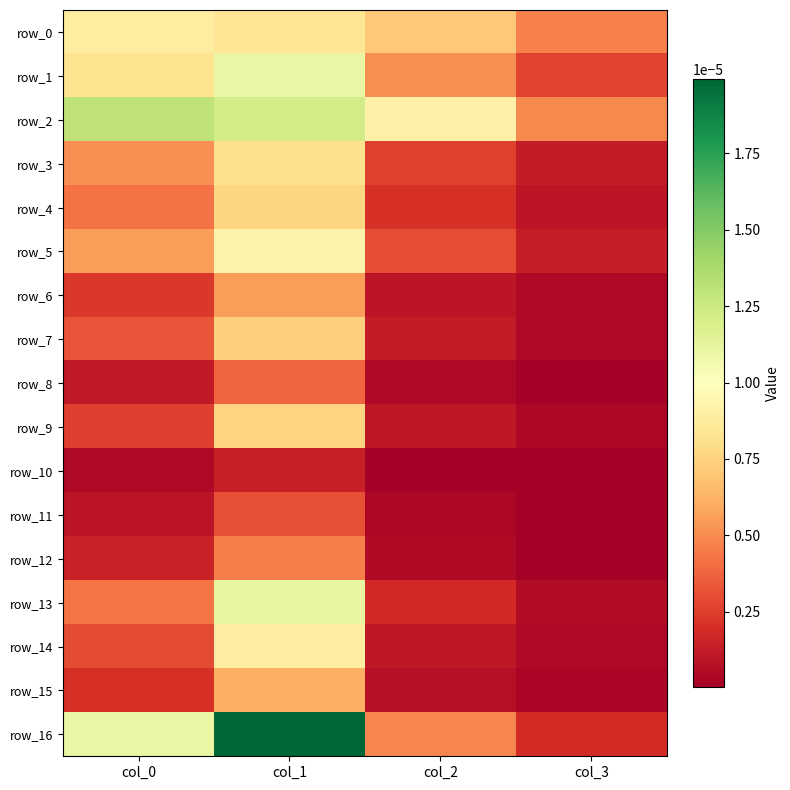

Rank the series at col_1 from highest to lowest value.

row_16, row_2, row_13, row_1, row_5, row_14, row_0, row_3, row_4, row_9, row_7, row_15, row_6, row_12, row_8, row_11, row_10